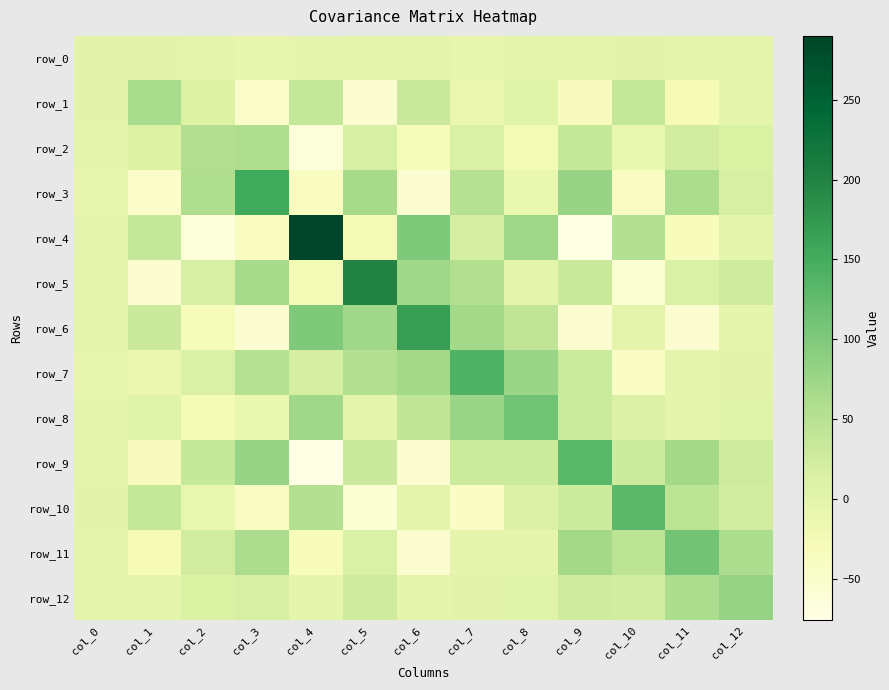

What is the difference between the highest and lowest values at col_2?

121.6